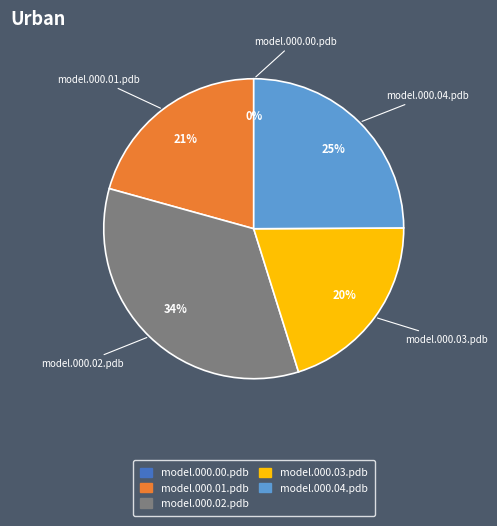

The model.000.04.pdb slice represents 16% of the pie. True or false?

False